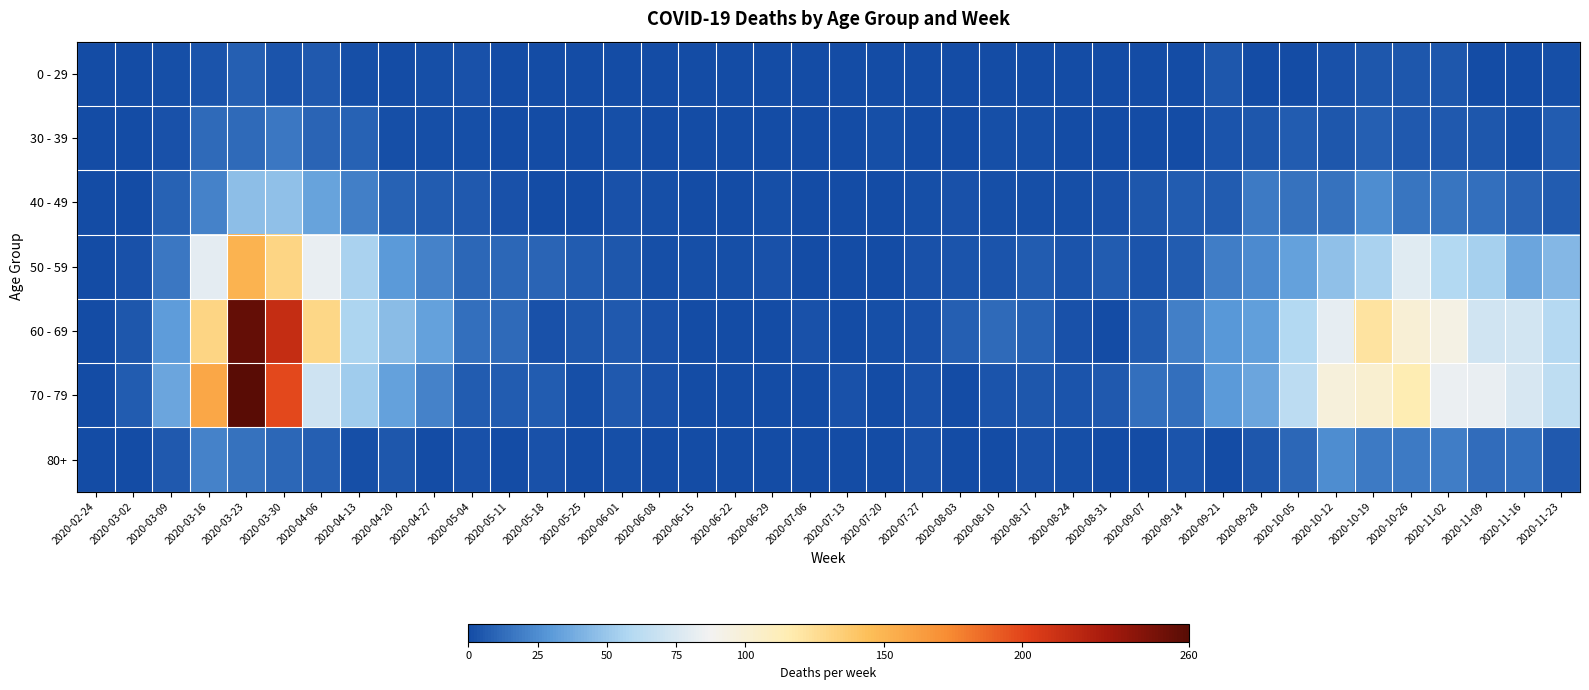

Reading left to right, what are all the values shown in this chart?

0 - 29: 2020-02-24=0	2020-03-02=0	2020-03-09=2	2020-03-16=4	2020-03-23=8	2020-03-30=4	2020-04-06=6	2020-04-13=2	2020-04-20=1	2020-04-27=2	2020-05-04=3	2020-05-11=1	2020-05-18=0	2020-05-25=0	2020-06-01=0	2020-06-08=0	2020-06-15=0	2020-06-22=1	2020-06-29=0	2020-07-06=0	2020-07-13=0	2020-07-20=1	2020-07-27=0	2020-08-03=1	2020-08-10=1	2020-08-17=0	2020-08-24=0	2020-08-31=0	2020-09-07=0	2020-09-14=1	2020-09-21=5	2020-09-28=0	2020-10-05=1	2020-10-12=3	2020-10-19=5	2020-10-26=5	2020-11-02=5	2020-11-09=1	2020-11-16=0	2020-11-23=2
30 - 39: 2020-02-24=0	2020-03-02=1	2020-03-09=3	2020-03-16=12	2020-03-23=12	2020-03-30=17	2020-04-06=10	2020-04-13=9	2020-04-20=2	2020-04-27=2	2020-05-04=2	2020-05-11=0	2020-05-18=1	2020-05-25=0	2020-06-01=2	2020-06-08=0	2020-06-15=0	2020-06-22=0	2020-06-29=0	2020-07-06=1	2020-07-13=0	2020-07-20=2	2020-07-27=0	2020-08-03=0	2020-08-10=2	2020-08-17=2	2020-08-24=0	2020-08-31=0	2020-09-07=1	2020-09-14=1	2020-09-21=4	2020-09-28=5	2020-10-05=7	2020-10-12=5	2020-10-19=8	2020-10-26=6	2020-11-02=6	2020-11-09=5	2020-11-16=2	2020-11-23=7
40 - 49: 2020-02-24=1	2020-03-02=1	2020-03-09=9	2020-03-16=21	2020-03-23=46	2020-03-30=47	2020-04-06=34	2020-04-13=20	2020-04-20=9	2020-04-27=7	2020-05-04=6	2020-05-11=3	2020-05-18=0	2020-05-25=1	2020-06-01=3	2020-06-08=2	2020-06-15=1	2020-06-22=1	2020-06-29=2	2020-07-06=1	2020-07-13=0	2020-07-20=1	2020-07-27=2	2020-08-03=3	2020-08-10=2	2020-08-17=2	2020-08-24=2	2020-08-31=3	2020-09-07=5	2020-09-14=7	2020-09-21=7	2020-09-28=18	2020-10-05=15	2020-10-12=15	2020-10-19=25	2020-10-26=16	2020-11-02=16	2020-11-09=14	2020-11-16=10	2020-11-23=7
50 - 59: 2020-02-24=1	2020-03-02=3	2020-03-09=17	2020-03-16=81	2020-03-23=151	2020-03-30=131	2020-04-06=83	2020-04-13=55	2020-04-20=30	2020-04-27=21	2020-05-04=11	2020-05-11=11	2020-05-18=10	2020-05-25=7	2020-06-01=5	2020-06-08=2	2020-06-15=2	2020-06-22=2	2020-06-29=3	2020-07-06=1	2020-07-13=0	2020-07-20=1	2020-07-27=3	2020-08-03=4	2020-08-10=4	2020-08-17=7	2020-08-24=4	2020-08-31=7	2020-09-07=4	2020-09-14=7	2020-09-21=19	2020-09-28=24	2020-10-05=33	2020-10-12=47	2020-10-19=55	2020-10-26=79	2020-11-02=58	2020-11-09=54	2020-11-16=35	2020-11-23=43
60 - 69: 2020-02-24=1	2020-03-02=5	2020-03-09=31	2020-03-16=130	2020-03-23=255	2020-03-30=216	2020-04-06=129	2020-04-13=56	2020-04-20=45	2020-04-27=33	2020-05-04=14	2020-05-11=12	2020-05-18=3	2020-05-25=5	2020-06-01=6	2020-06-08=3	2020-06-15=1	2020-06-22=0	2020-06-29=0	2020-07-06=3	2020-07-13=0	2020-07-20=2	2020-07-27=3	2020-08-03=8	2020-08-10=12	2020-08-17=9	2020-08-24=3	2020-08-31=1	2020-09-07=7	2020-09-14=20	2020-09-21=29	2020-09-28=32	2020-10-05=58	2020-10-12=82	2020-10-19=121	2020-10-26=100	2020-11-02=93	2020-11-09=72	2020-11-16=73	2020-11-23=59
70 - 79: 2020-02-24=1	2020-03-02=7	2020-03-09=35	2020-03-16=158	2020-03-23=259	2020-03-30=199	2020-04-06=71	2020-04-13=52	2020-04-20=33	2020-04-27=21	2020-05-04=7	2020-05-11=7	2020-05-18=7	2020-05-25=2	2020-06-01=6	2020-06-08=3	2020-06-15=1	2020-06-22=1	2020-06-29=0	2020-07-06=0	2020-07-13=3	2020-07-20=1	2020-07-27=3	2020-08-03=1	2020-08-10=4	2020-08-17=5	2020-08-24=4	2020-08-31=6	2020-09-07=14	2020-09-14=14	2020-09-21=30	2020-09-28=35	2020-10-05=62	2020-10-12=97	2020-10-19=102	2020-10-26=115	2020-11-02=84	2020-11-09=83	2020-11-16=75	2020-11-23=63
80+: 2020-02-24=0	2020-03-02=1	2020-03-09=6	2020-03-16=21	2020-03-23=15	2020-03-30=11	2020-04-06=8	2020-04-13=2	2020-04-20=5	2020-04-27=0	2020-05-04=3	2020-05-11=0	2020-05-18=3	2020-05-25=1	2020-06-01=2	2020-06-08=0	2020-06-15=1	2020-06-22=0	2020-06-29=0	2020-07-06=0	2020-07-13=0	2020-07-20=1	2020-07-27=3	2020-08-03=1	2020-08-10=1	2020-08-17=3	2020-08-24=2	2020-08-31=0	2020-09-07=0	2020-09-14=4	2020-09-21=1	2020-09-28=5	2020-10-05=11	2020-10-12=25	2020-10-19=18	2020-10-26=18	2020-11-02=19	2020-11-09=13	2020-11-16=14	2020-11-23=6